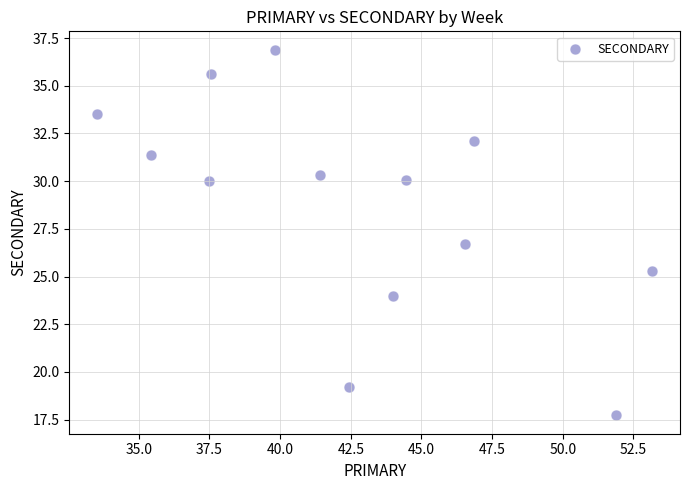

What Y value in the scatter plot is closest to 27?

26.7